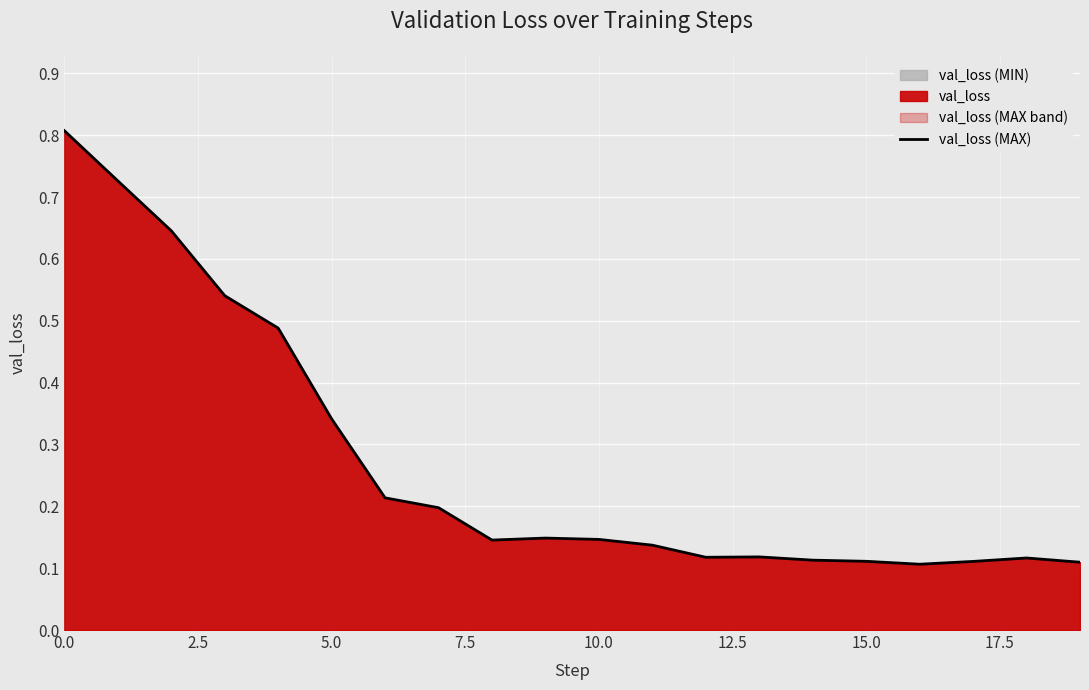

True or false: the data shows 0.1 at 18.

True